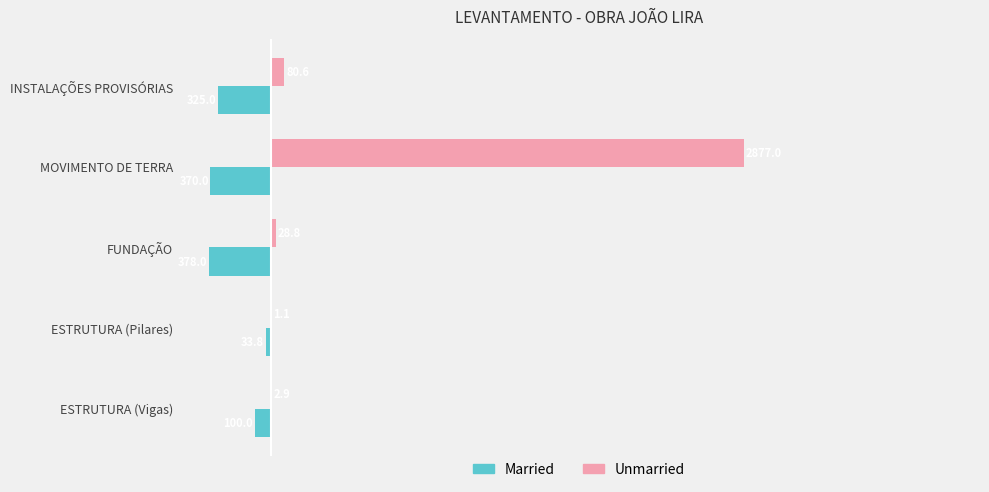

What is the sum of the Unmarried values at INSTALAÇÕES PROVISÓRIAS and ESTRUTURA (Vigas)?

83.5